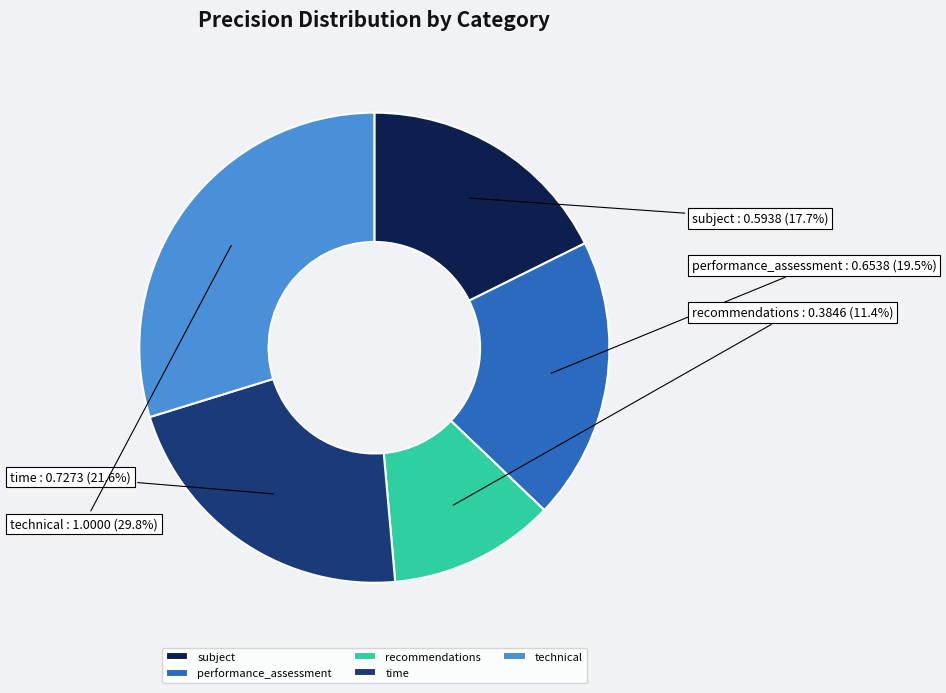

Between performance_assessment and recommendations, which is larger?

performance_assessment